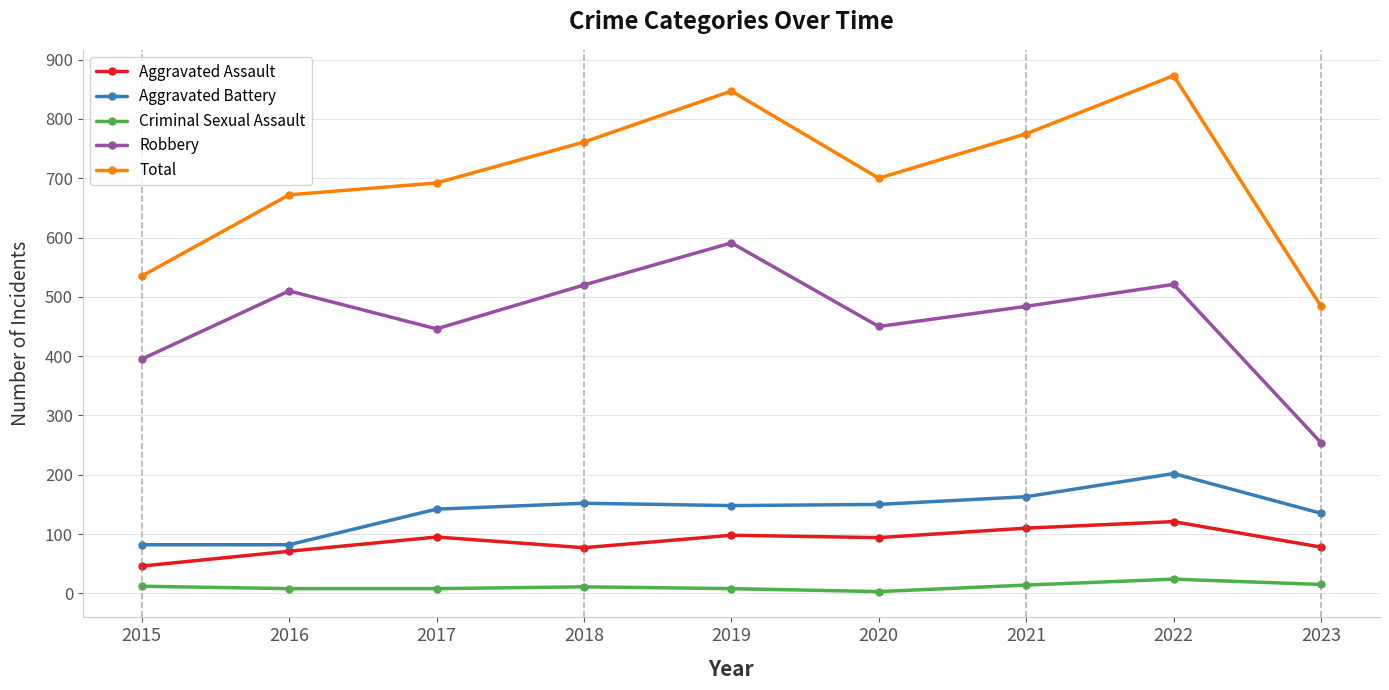

The value of Criminal Sexual Assault at 2020 is 3. True or false?

True